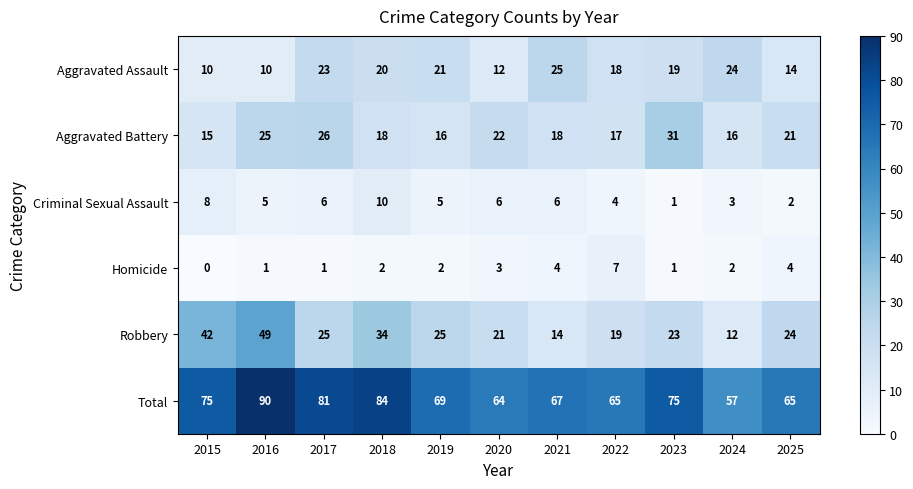

Between 2020 and 2024, which series saw the biggest shift?

Aggravated Assault